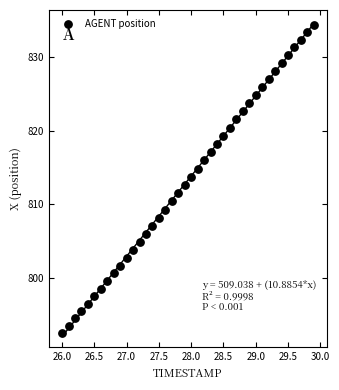

What is the range of Y values (max minus min)?

41.8